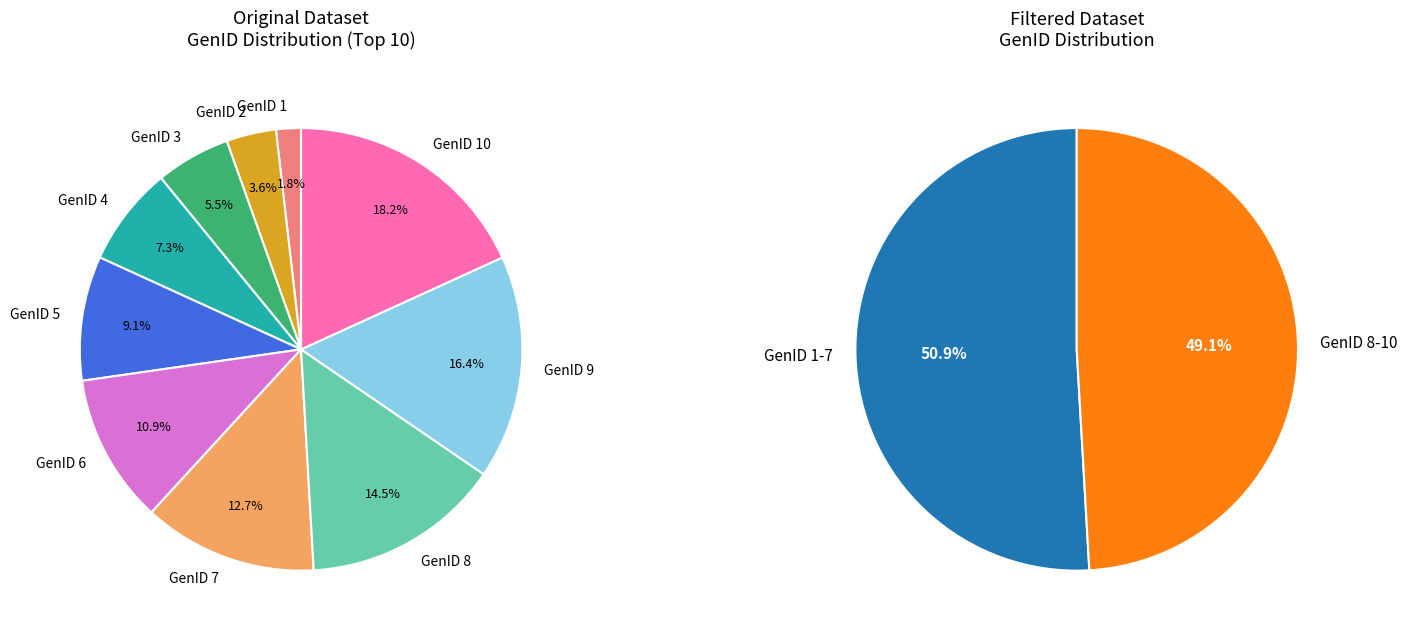

Is it true that GenID 10 is 18% of the pie?

True